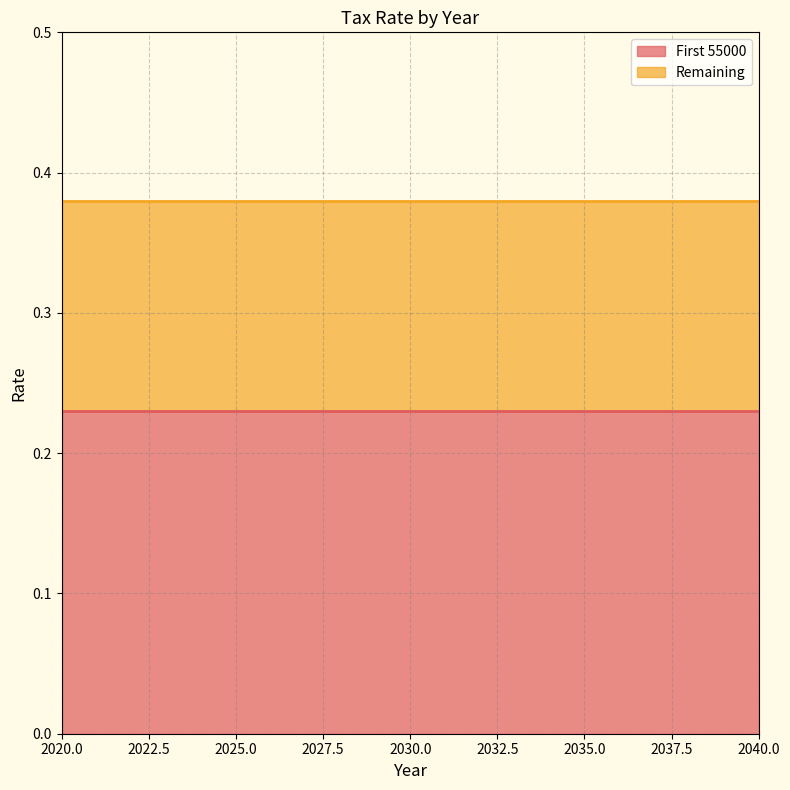

Reading left to right, list all the values displayed in this chart.

First 55000: 0.2	0.2	0.2
Remaining: 0.1	0.1	0.1